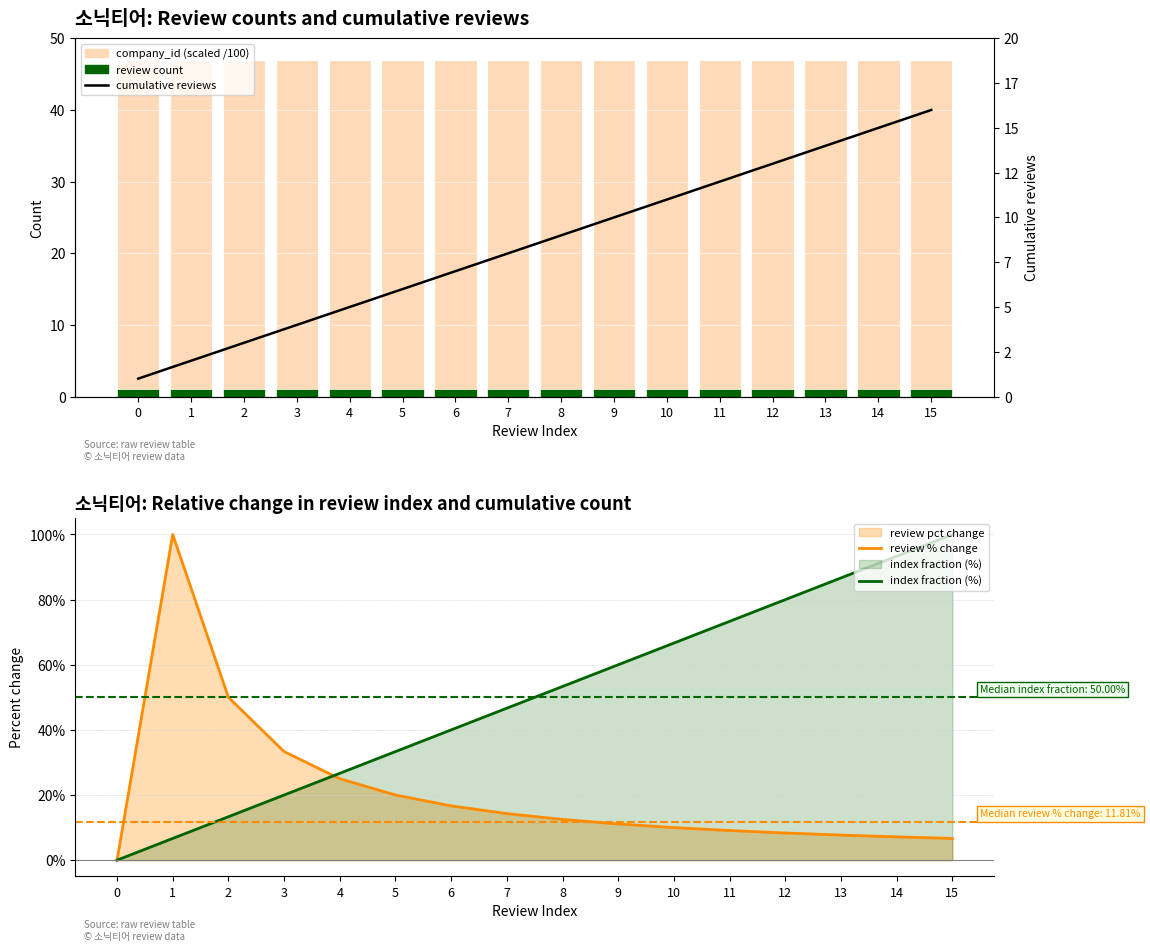

What is the value of the review count bar at the 3rd from the left?

1.0